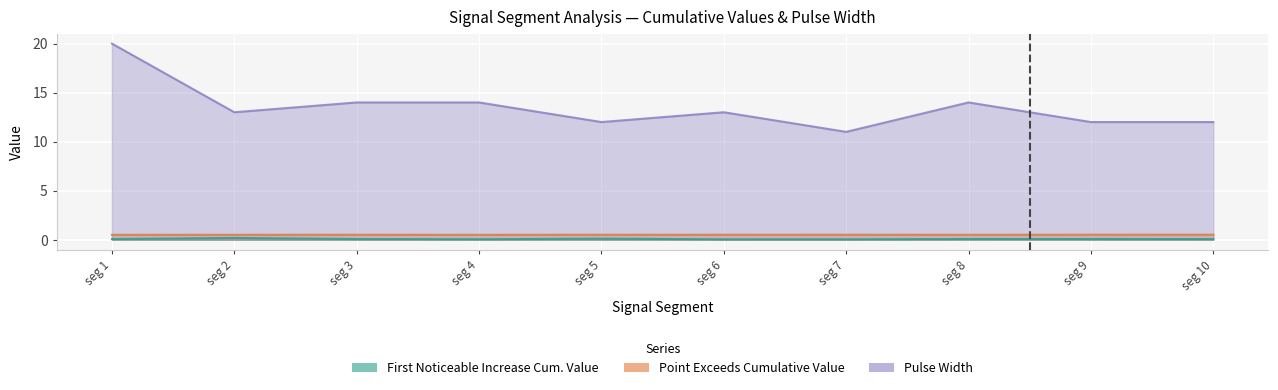

What is the average value of the First_Noticeable_Increase_Cumulative_Value series?

0.1